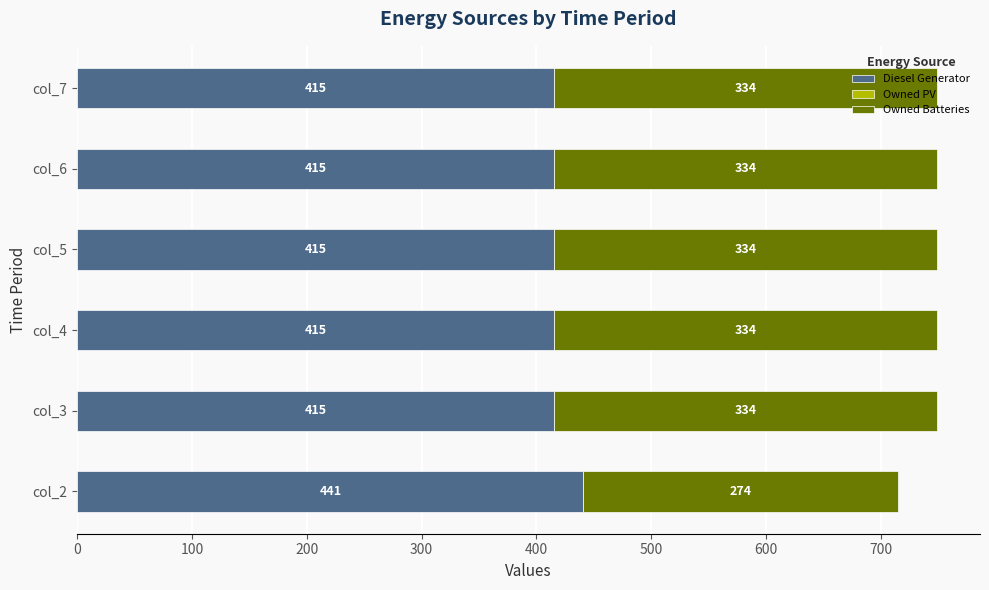

How many series are shown in this chart?

2